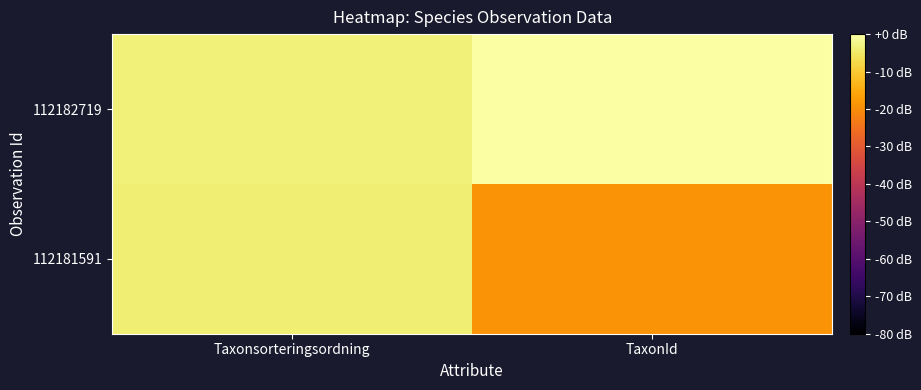

Reading left to right, extract all data points from this chart.

112181591: Taxonsorteringsordning=-3.8	TaxonId=-19.0
112182719: Taxonsorteringsordning=-3.6	TaxonId=0.0